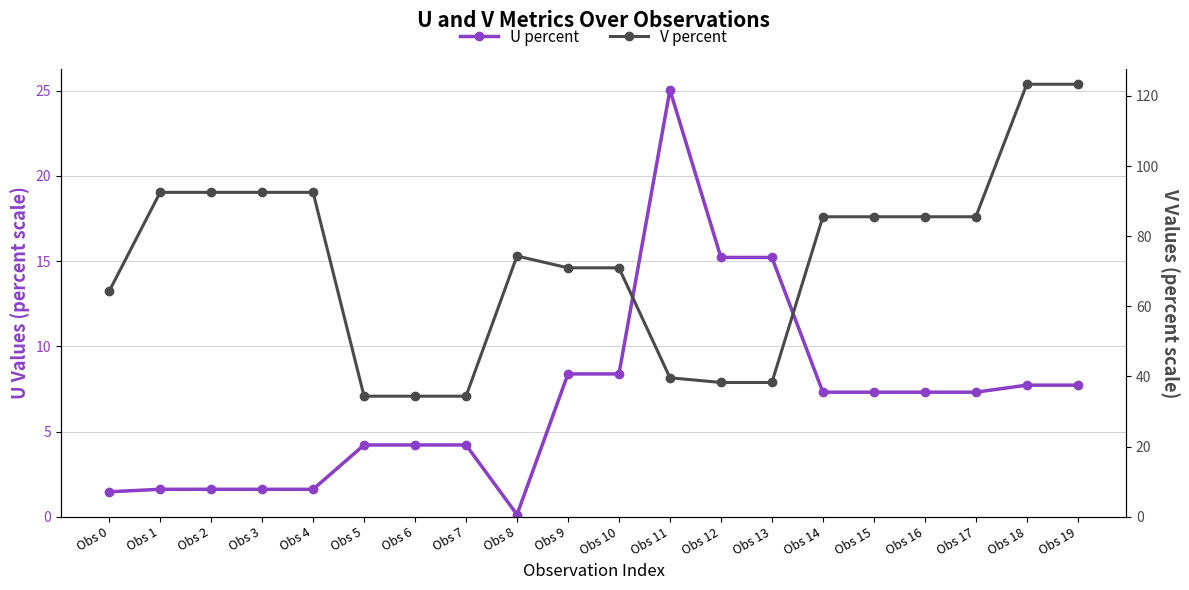

Where is U percent (primary) nearest to the value 12?

Obs 12